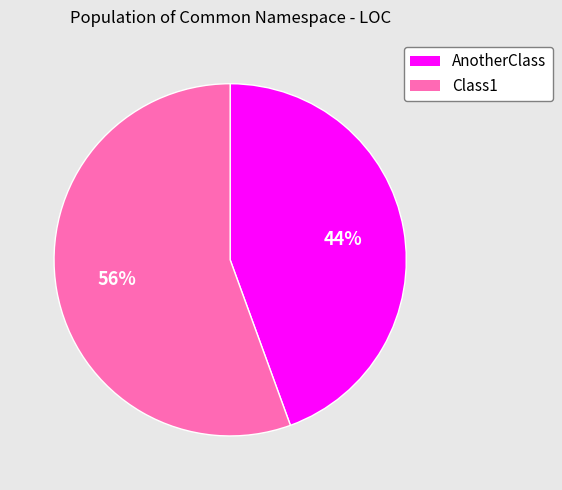

To the nearest percent, what is the average slice percentage?

50%